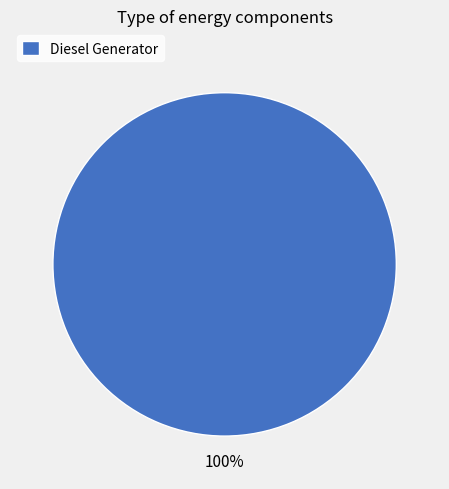

How many segments does this pie chart have?

1